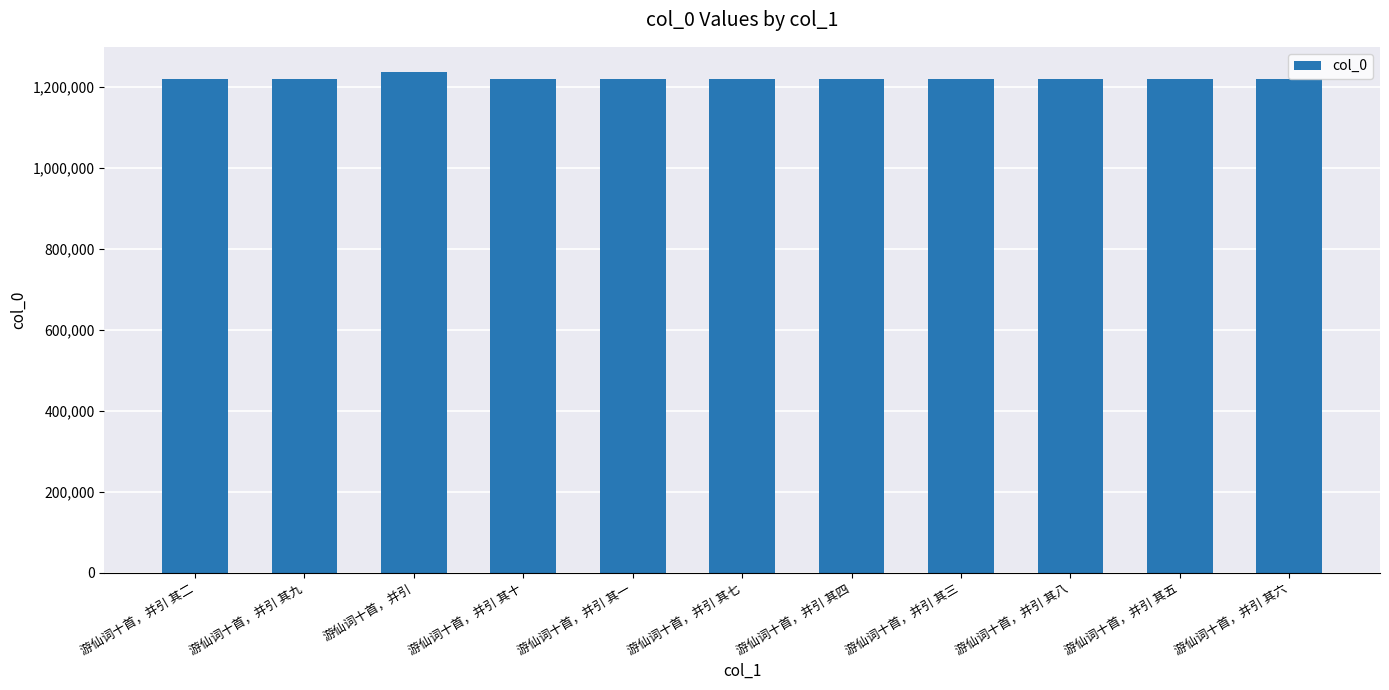

What is the sum of the values at 游仙词十首，并引 and 游仙词十首，并引 其十?

2456471